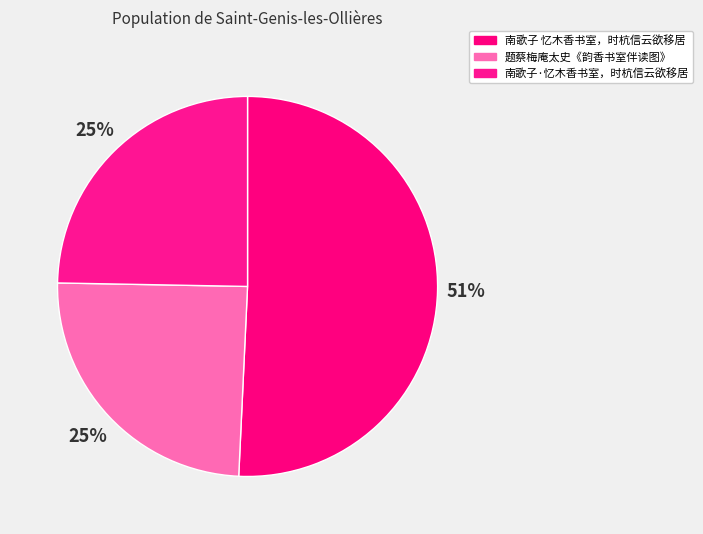

What percentage is the 南歌子 忆木香书室，时杭信云欲移居 slice, to the nearest percent?

51%